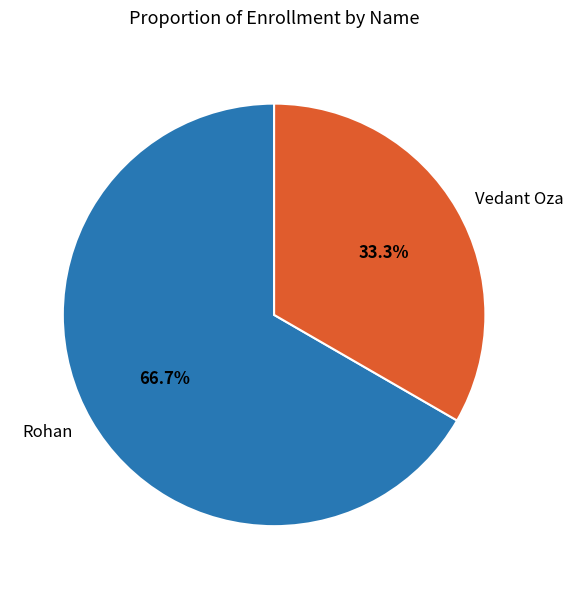

What is the total percentage of Rohan and Vedant Oza?

100.0%